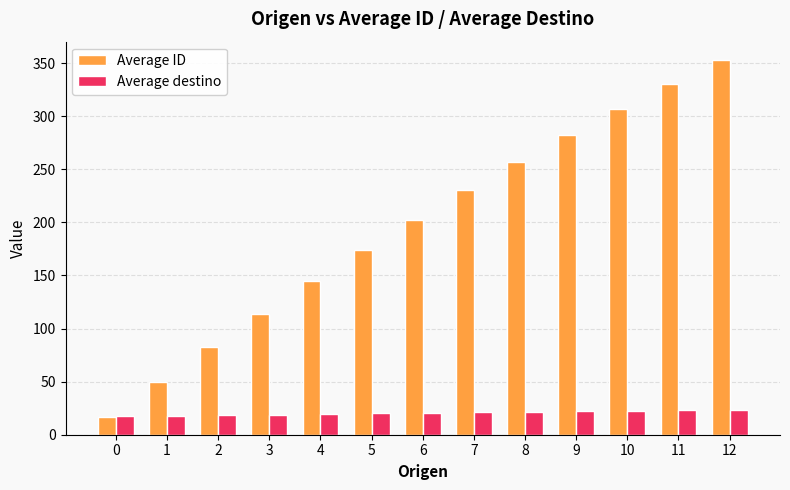

What is the difference between the Average ID values at 10 and 7?

76.5